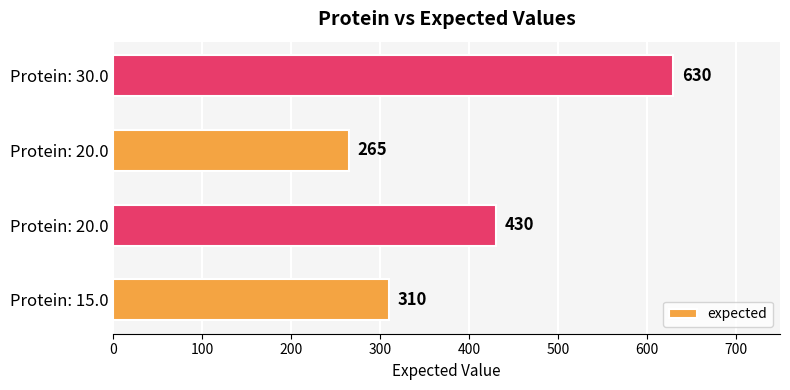

How many data points does each series have?

4